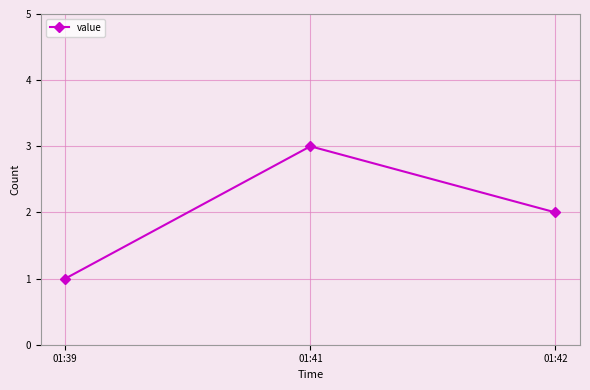

Approximately how many times larger is the value at 01:42 compared to 01:39?

2.0